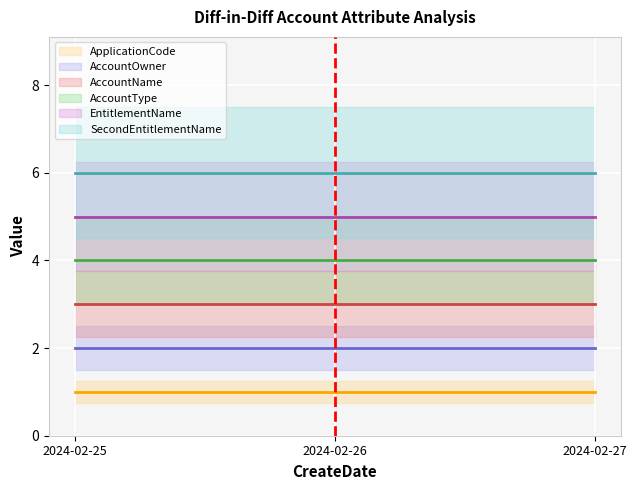

Does the chart display data point markers on the line(s)?

No